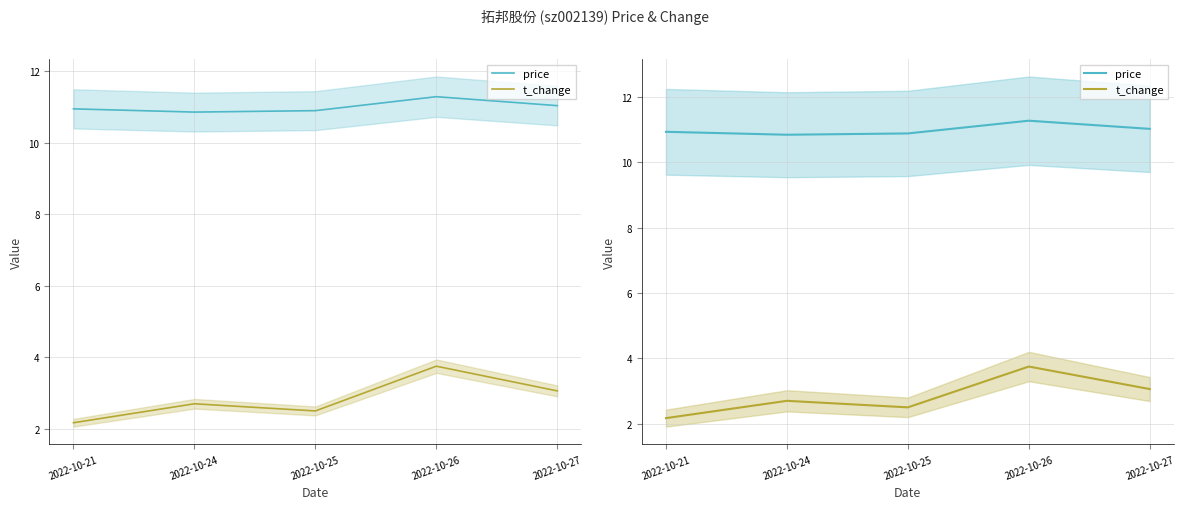

True or false: price and t_change cross at least once.

False